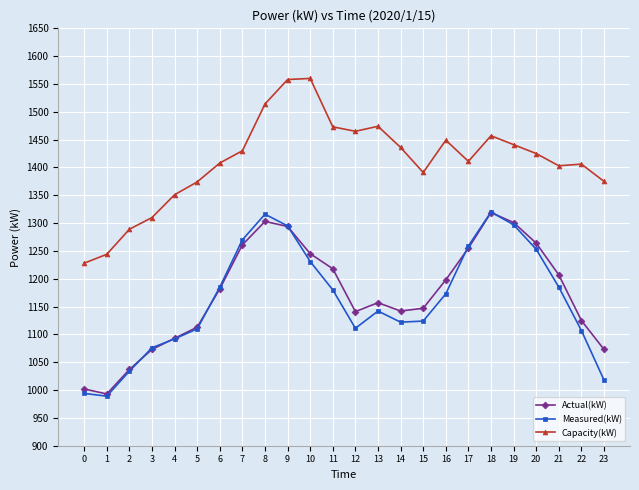

What is the value of the Actual(kW) point at the 12th from the left?

1218